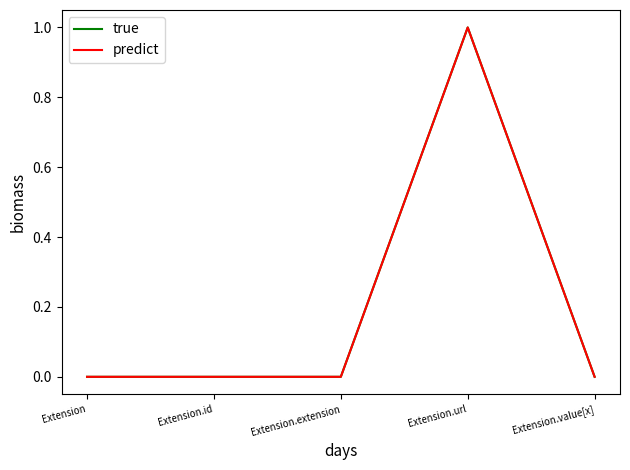

True or false: predict and true intersect in this chart.

False